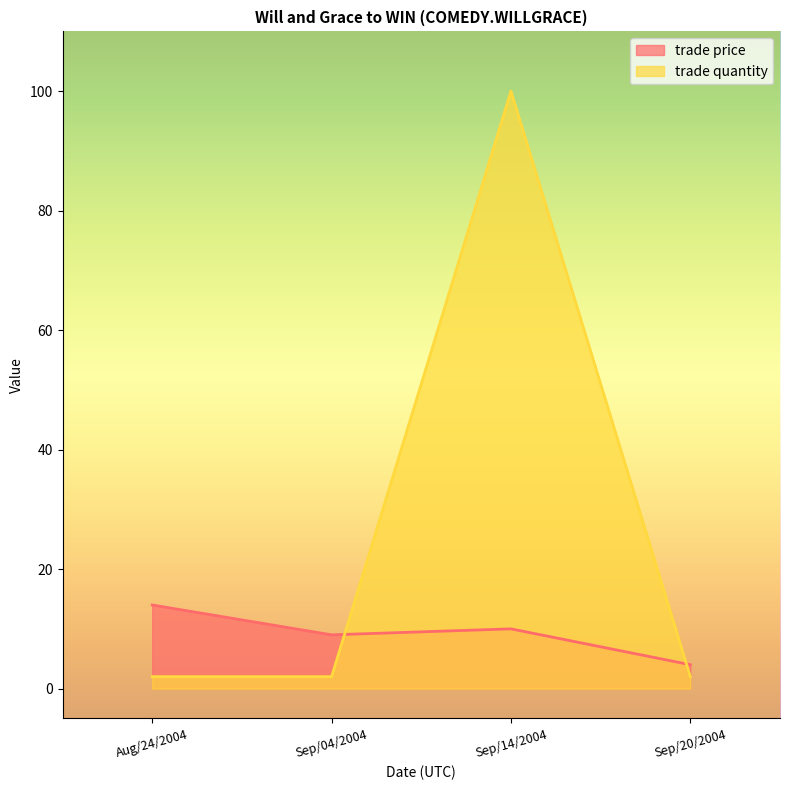

Does the chart have visible grid lines?

No